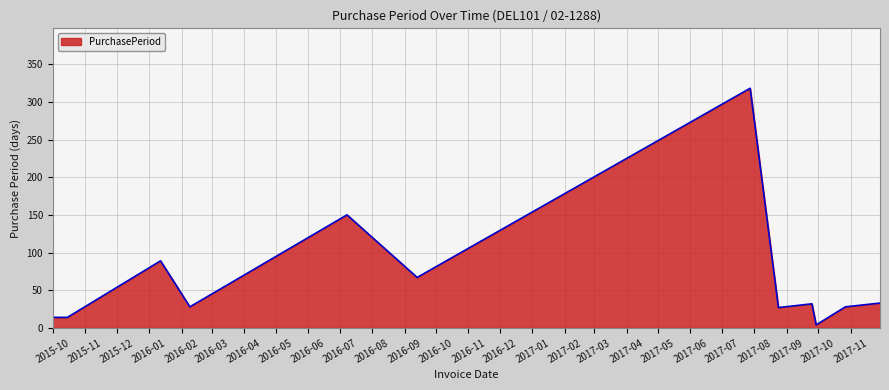

What is the greatest value displayed?

318